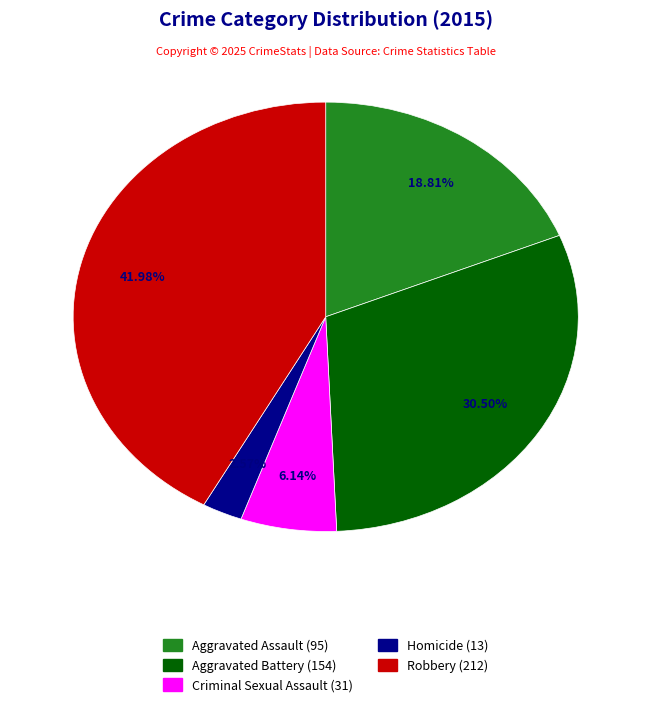

Rank the categories by value from highest to lowest.

Robbery, Aggravated Battery, Aggravated Assault, Criminal Sexual Assault, Homicide